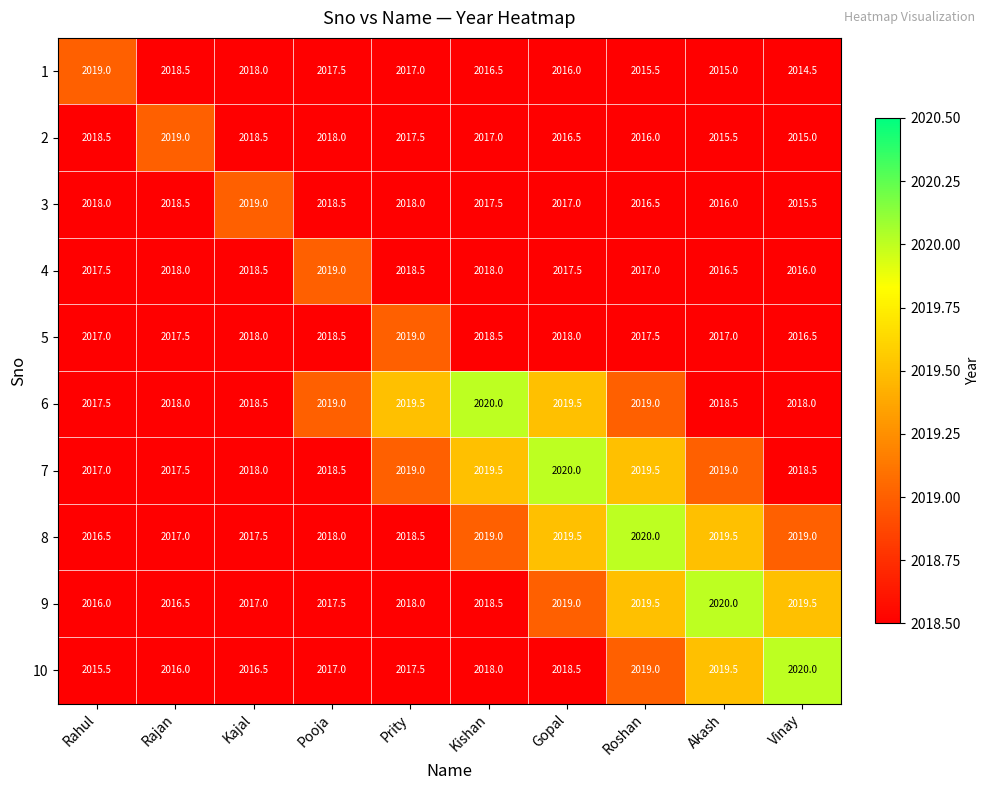

How many data points does each series have?

10